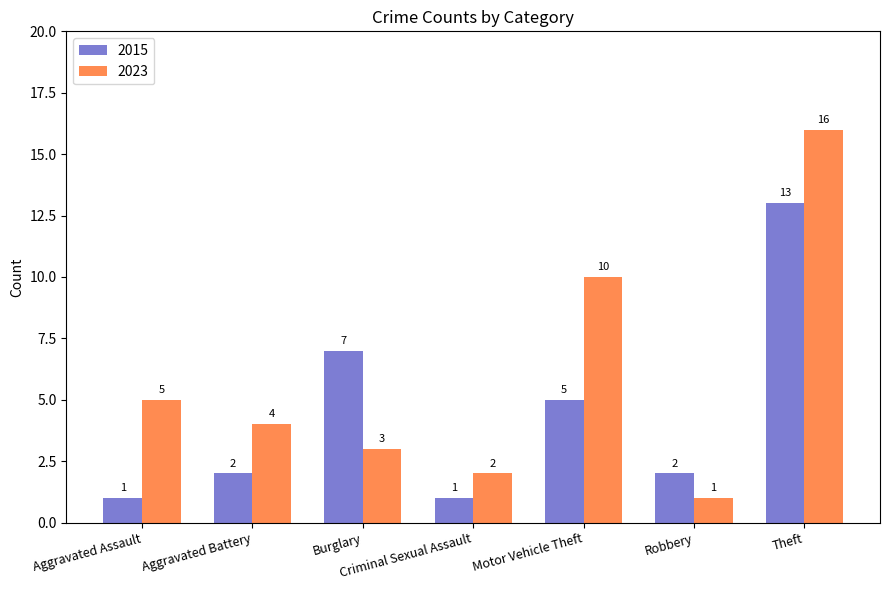

What is the sum of all 2023 values?

41